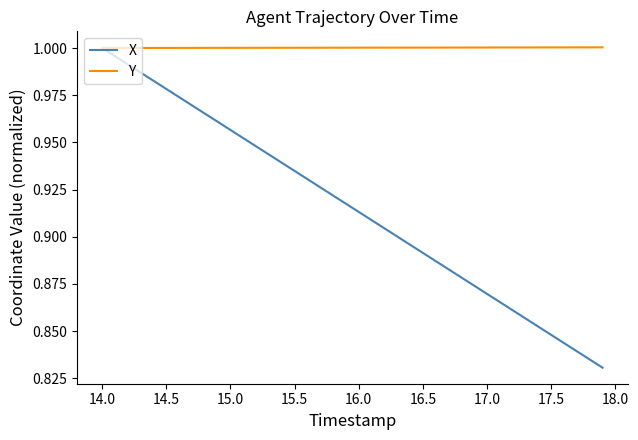

Rank the series by their average value, from lowest to highest.

X, Y